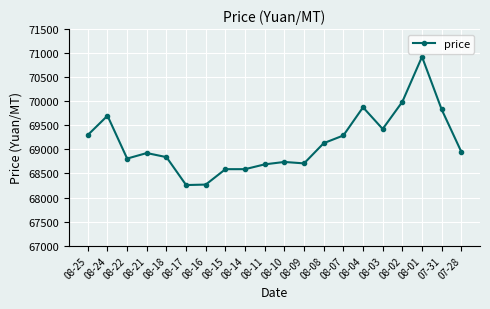

At which label is the value closest to 69592?

08-24